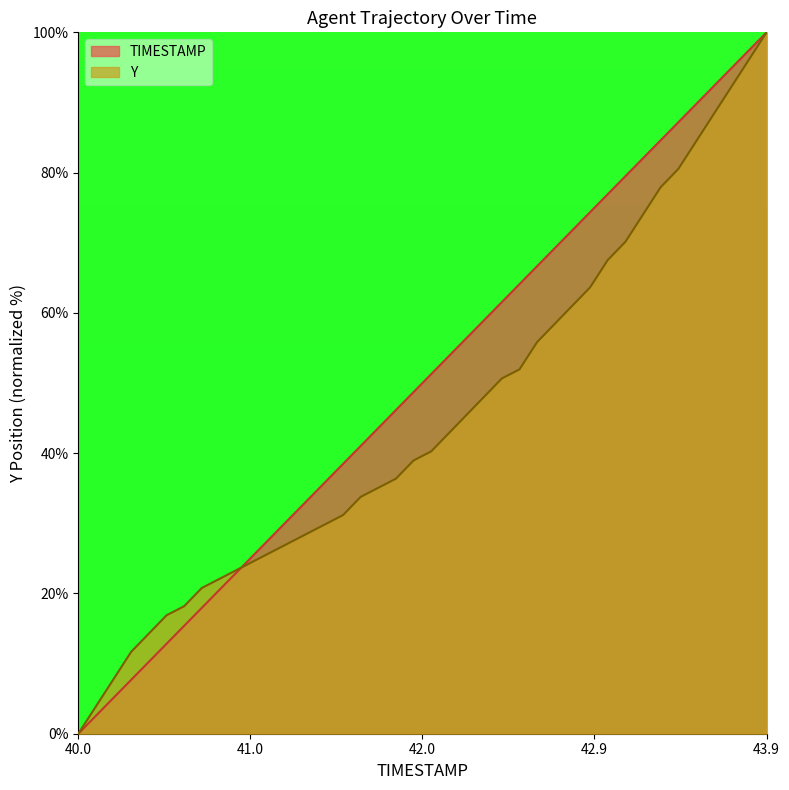

Which series has the largest total across all categories?

TIMESTAMP